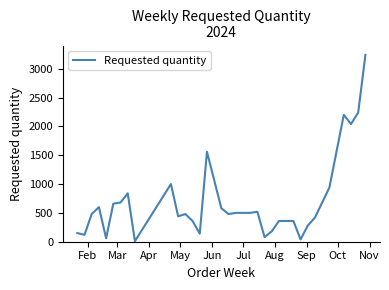

What is the greatest value displayed?

3240